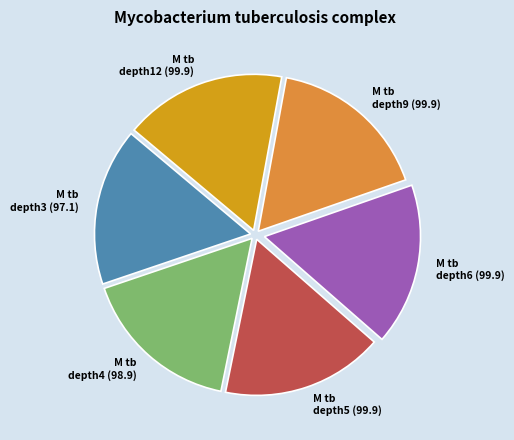

Is there a majority slice in this chart?

No